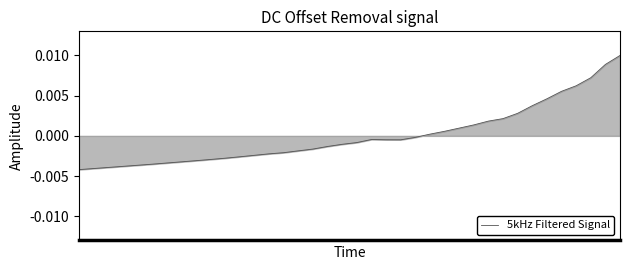

Where is the first local minimum?

22